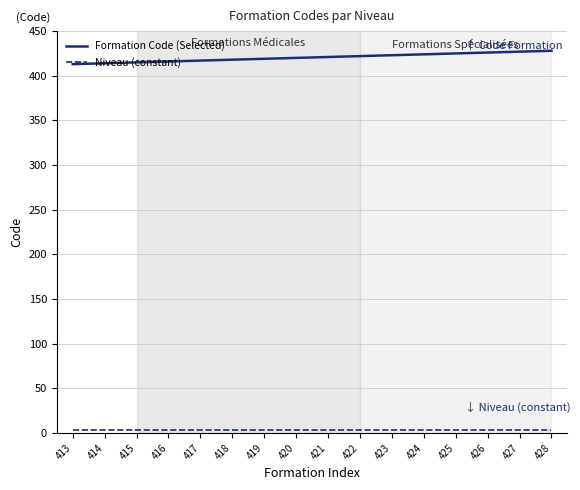

True or false: Formation Code (Selected) has a value of 608 at 415.

False